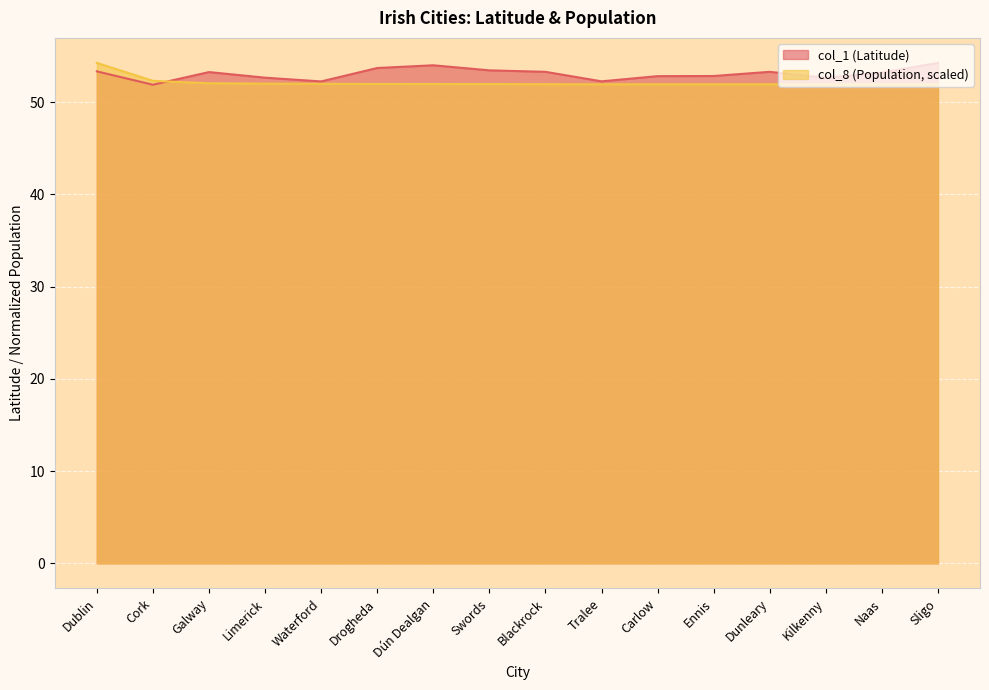

At which category does col_1 (Latitude) reach its first local valley?

Cork